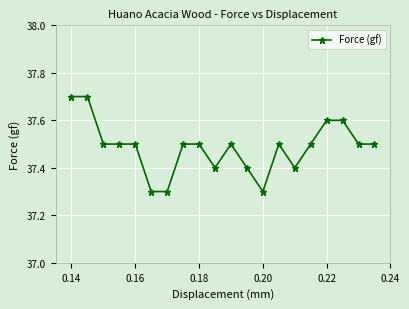

True or false: there are more than 1 points higher than both neighbors.

True